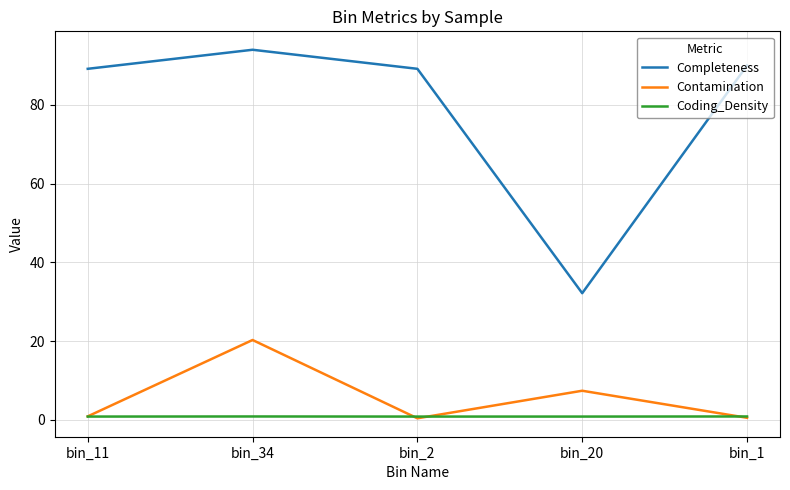

True or false: Contamination and Completeness cross at least once.

False